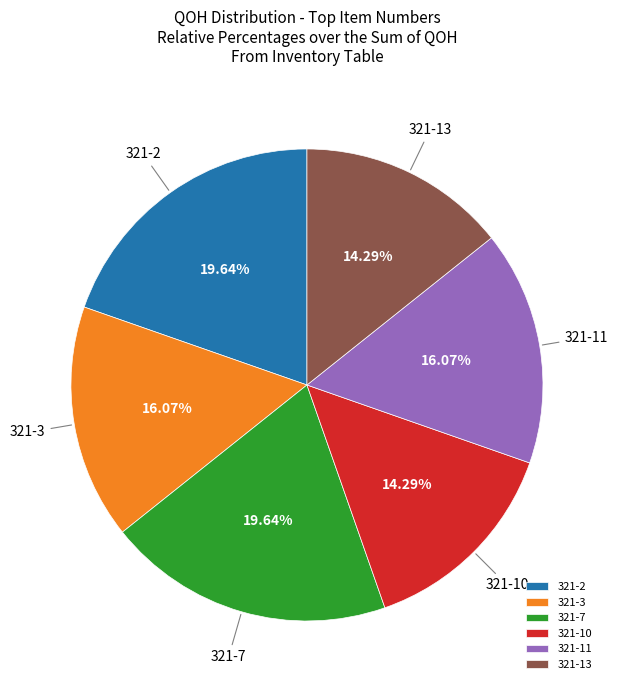

Combined, do 321-3 and 321-10 account for over 50%?

No